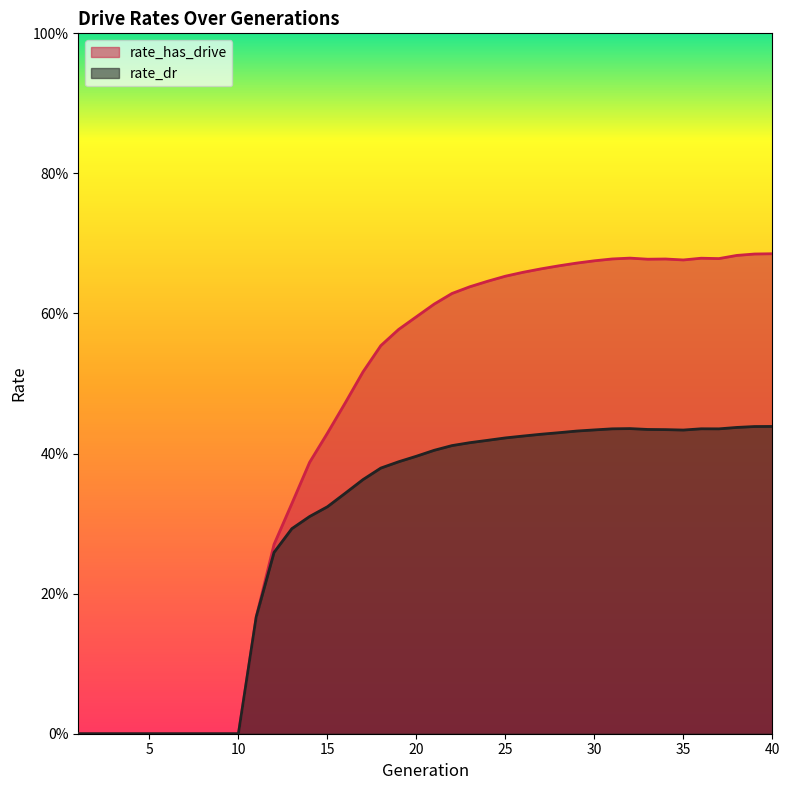

In rate_has_drive, how many points are higher than both neighbors (excluding endpoints)?

3